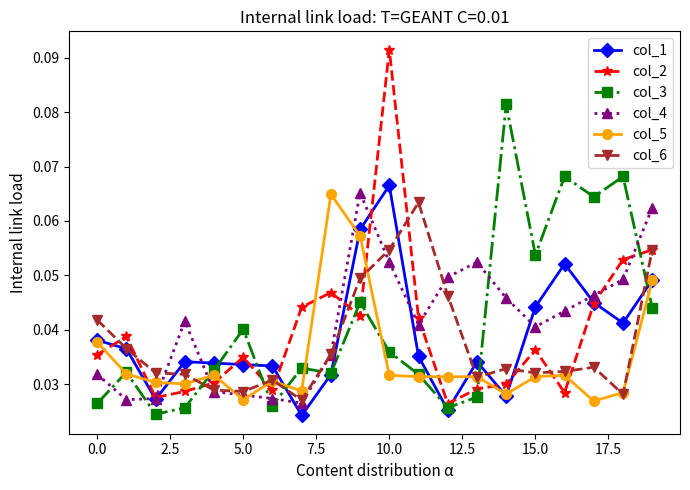

Count the col_1 values in the range 0 to 1.

20